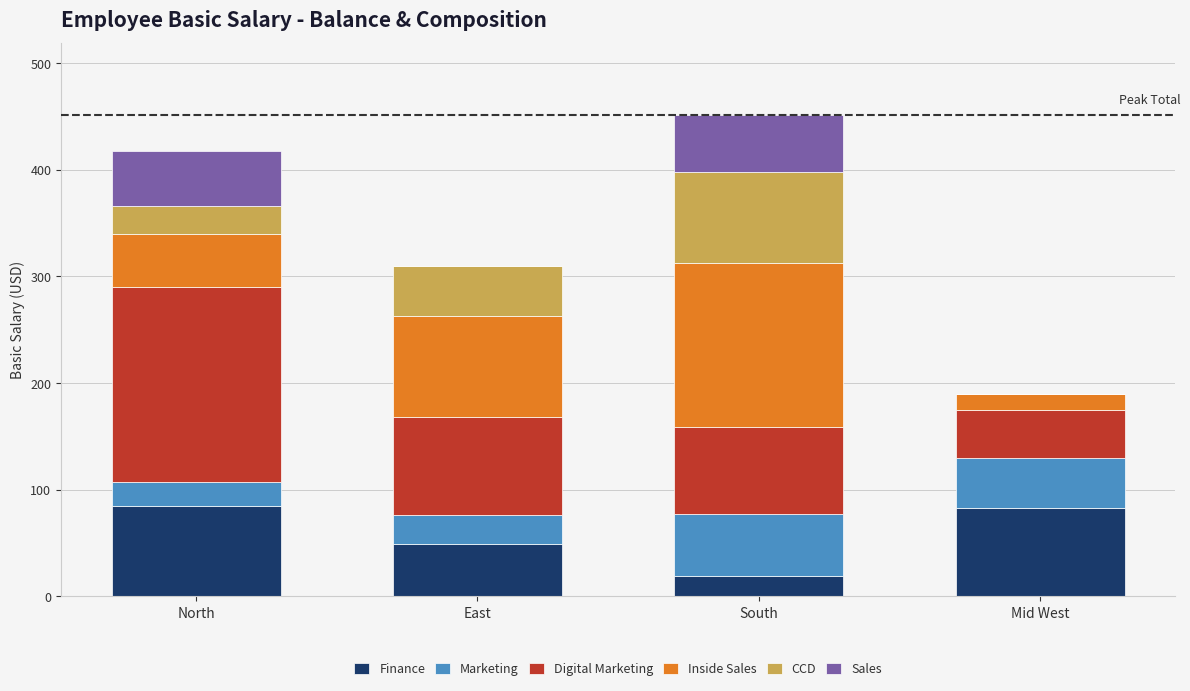

What are all the series names shown in the legend?

Finance, Marketing, Digital Marketing, Inside Sales, CCD, Sales